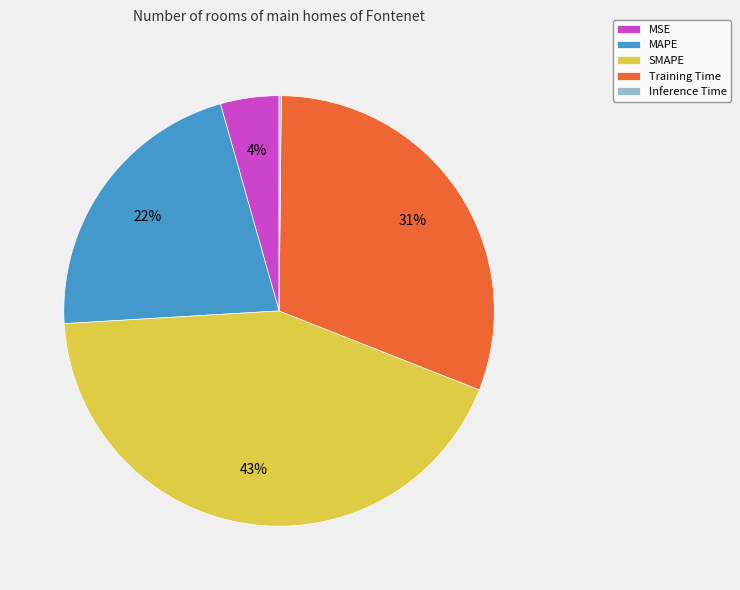

Which category has the biggest portion of the pie?

SMAPE